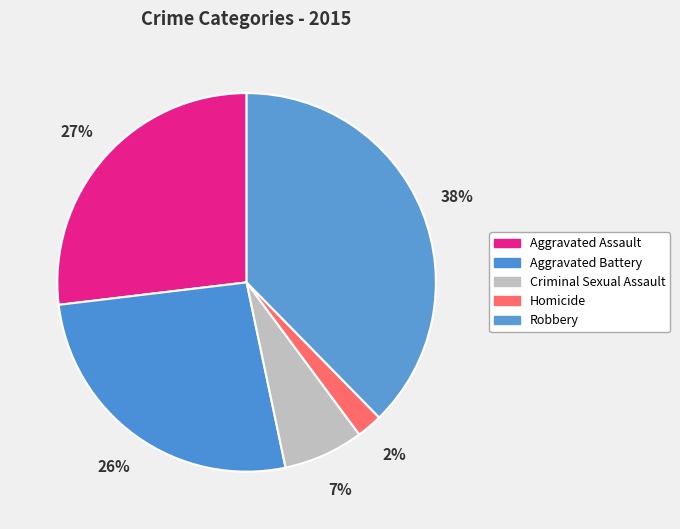

Is it true that Robbery is 28% of the pie?

False